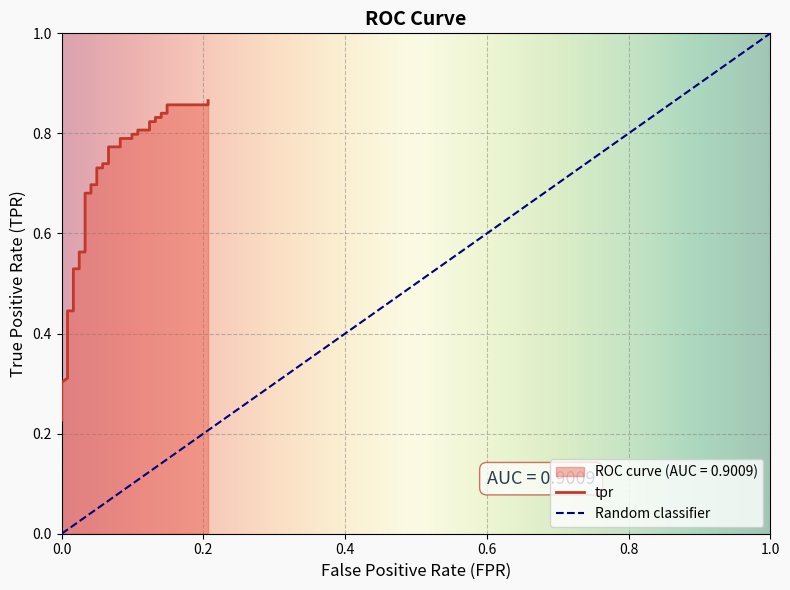

True or false: there are more than 0 points higher than both neighbors.

False